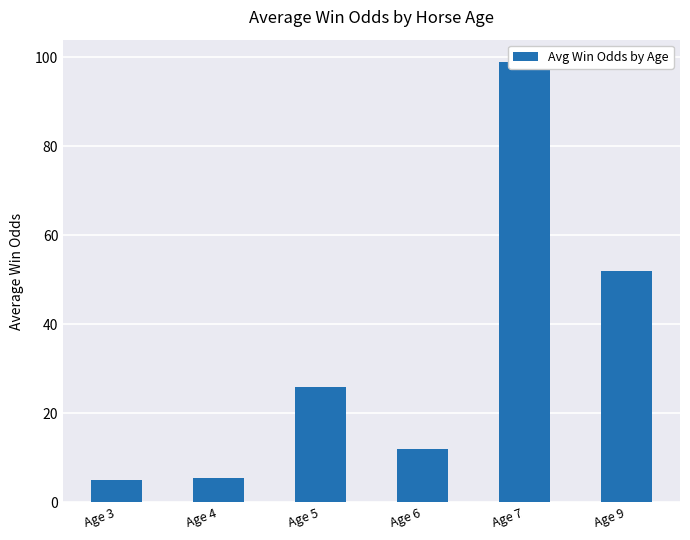

Which category has the lowest value across all series?

Age 3